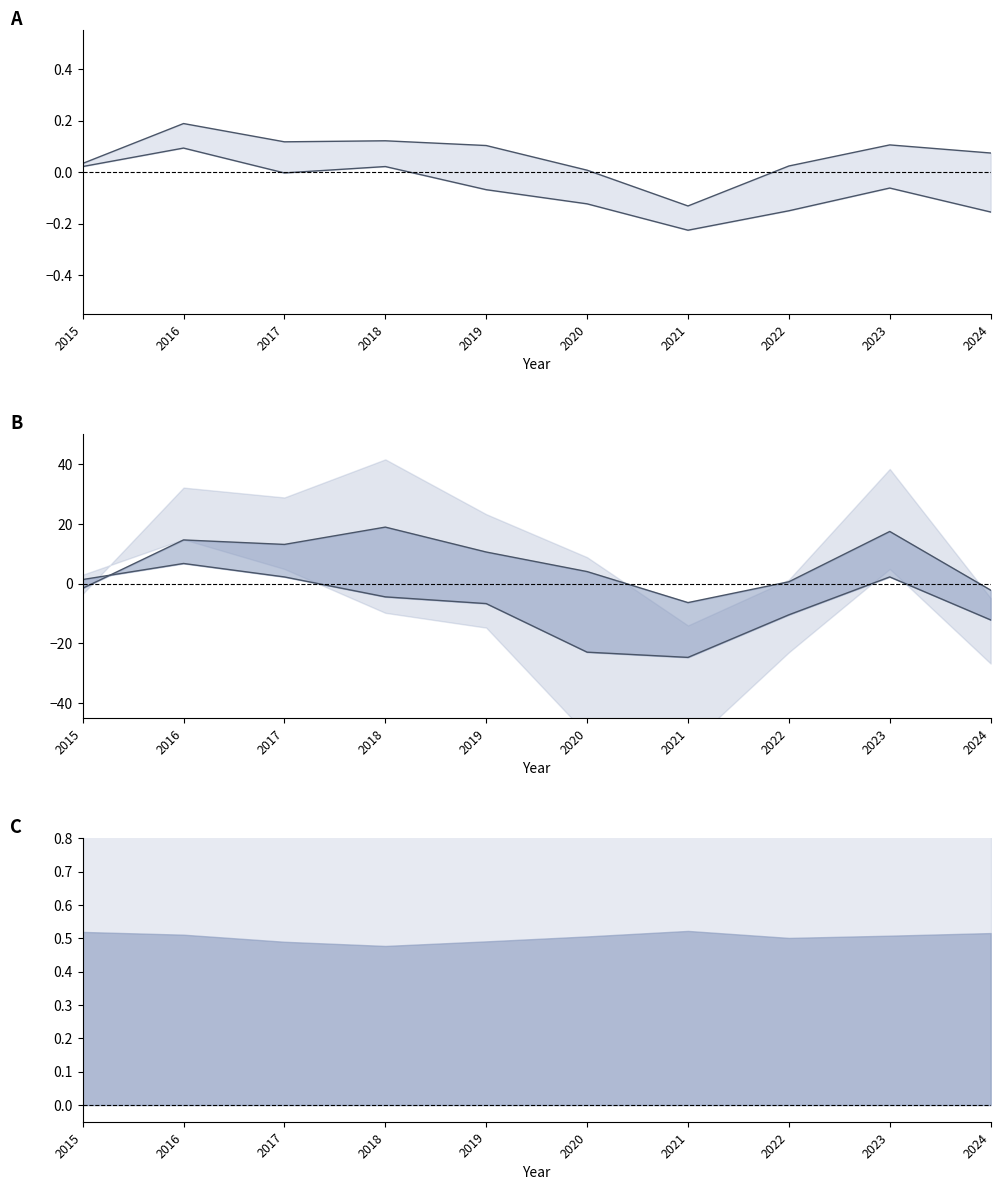

What is the difference between the highest and lowest values at 2018?

23.4